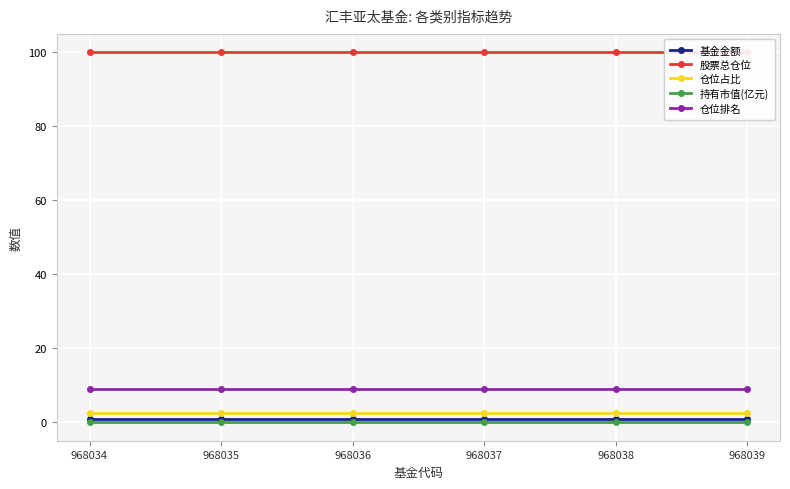

True or false: 基金金额 has a value of 1.0 at 968035.

True